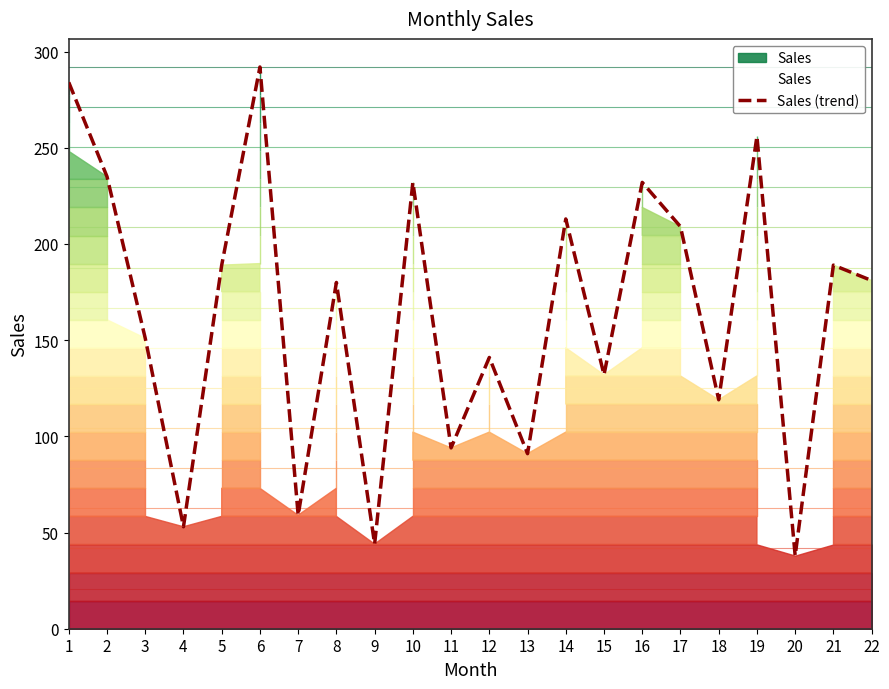

Rank the categories by value from lowest to highest.

20, 9, 4, 7, 13, 11, 18, 15, 12, 3, 8, 22, 5, 21, 17, 14, 10, 16, 2, 19, 1, 6